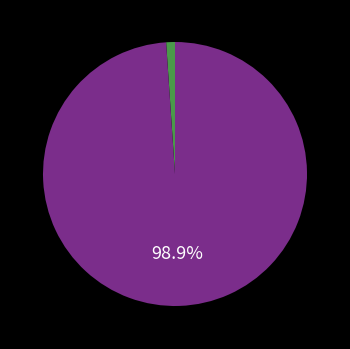

Between c12 and c13, which is larger?

c13